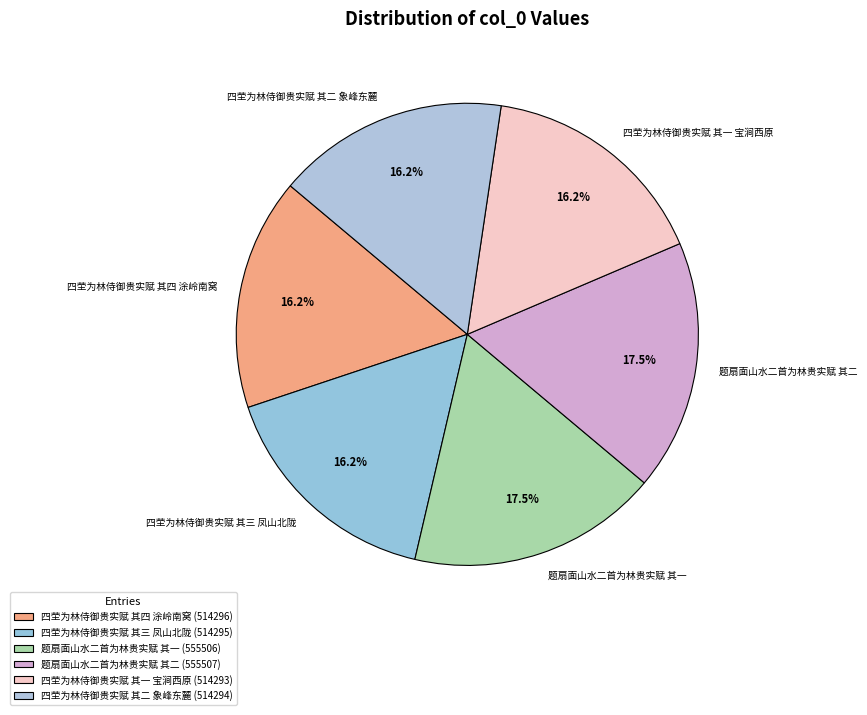

What is the ratio of the value at 四茔为林侍御贵实赋 其四 涂岭南窝 to the value at 四茔为林侍御贵实赋 其一 宝涧西原?

1.0